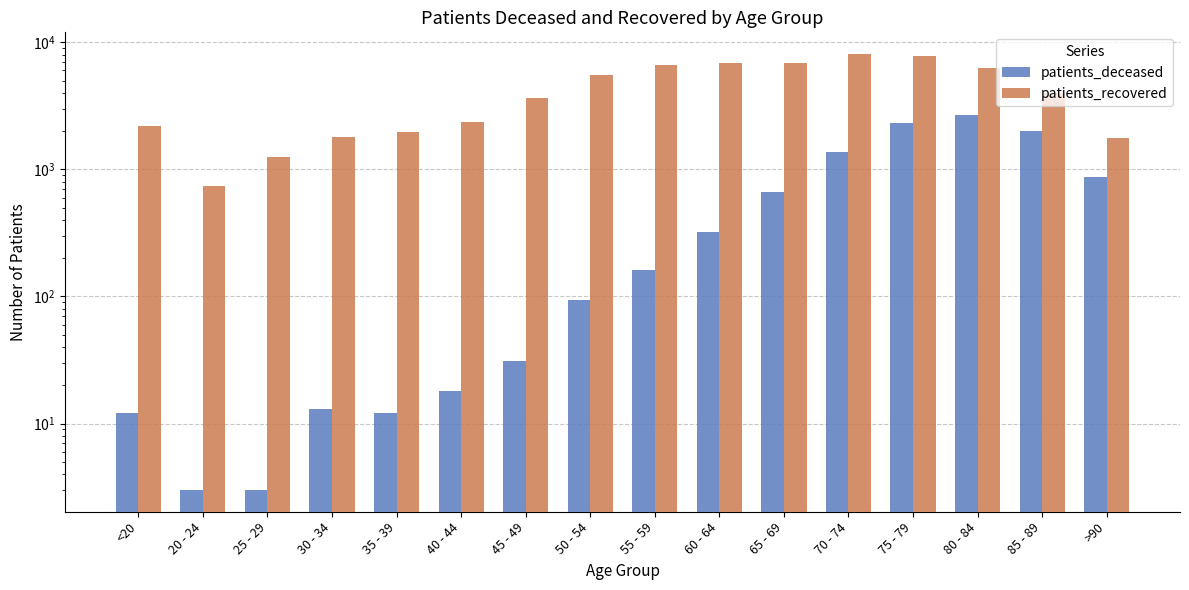

What is the sum of the patients_recovered values at 65 - 69 and 55 - 59?

13497